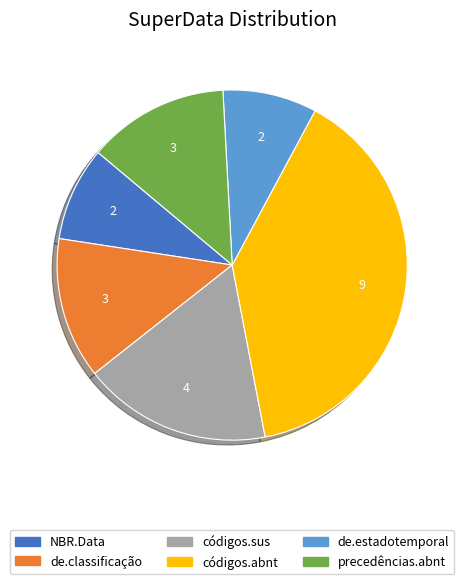

What is the largest slice in the pie chart?

códigos.abnt